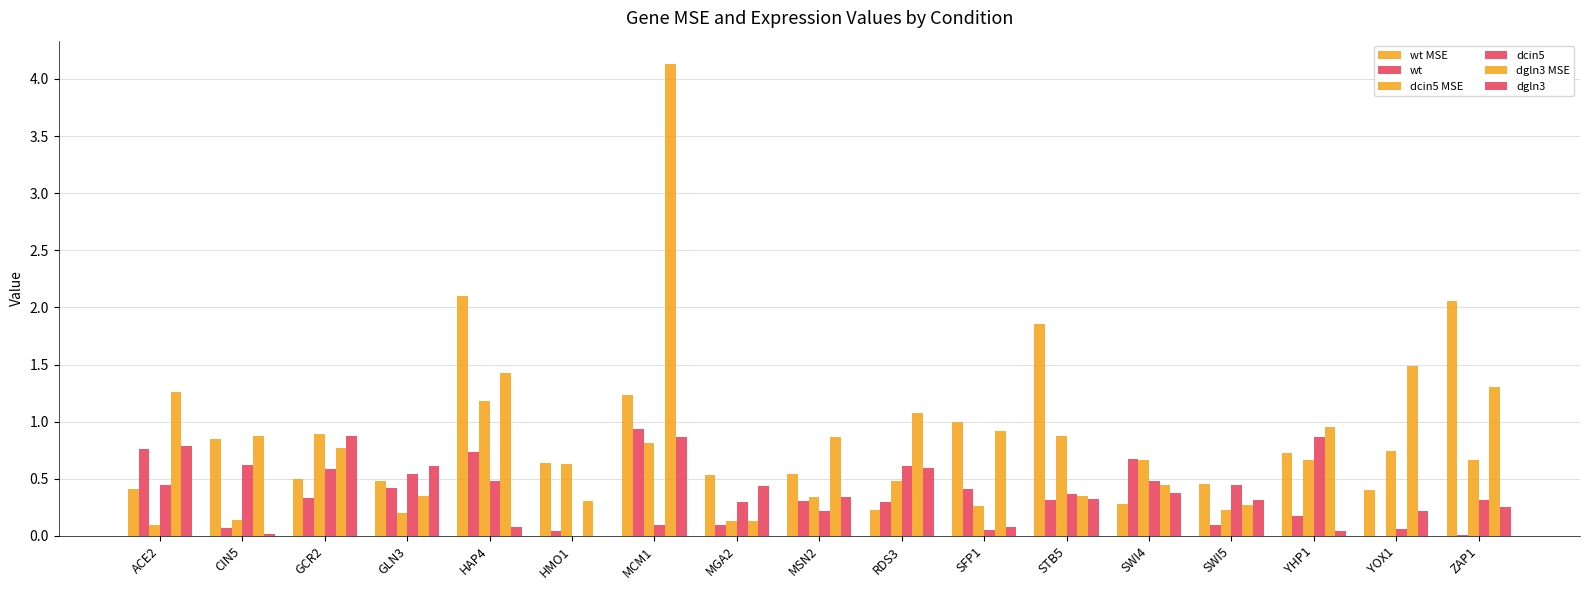

True or false: wt has a value of 0.5 at STB5.

False